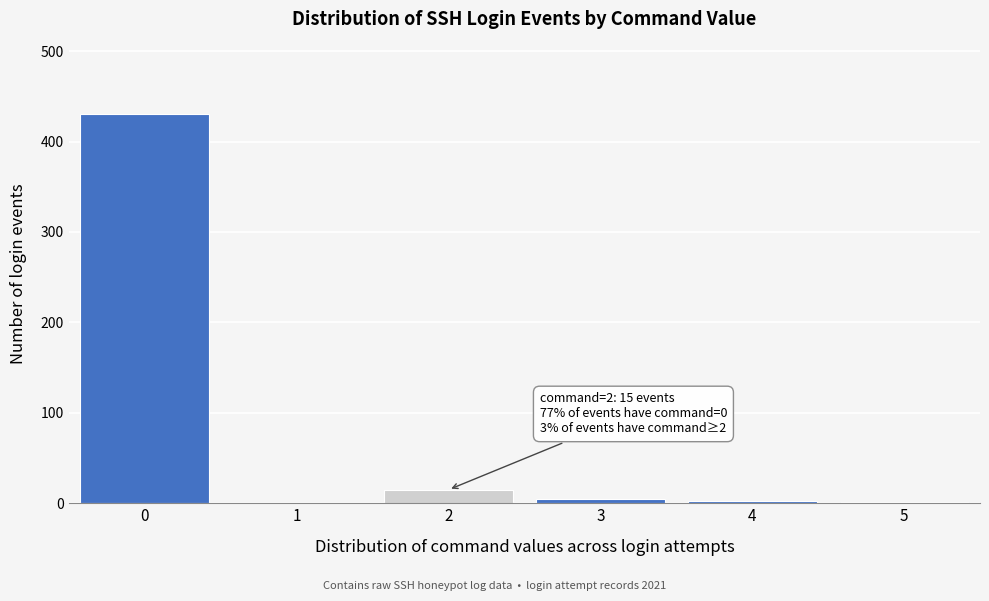

What is the sum of all values?

454